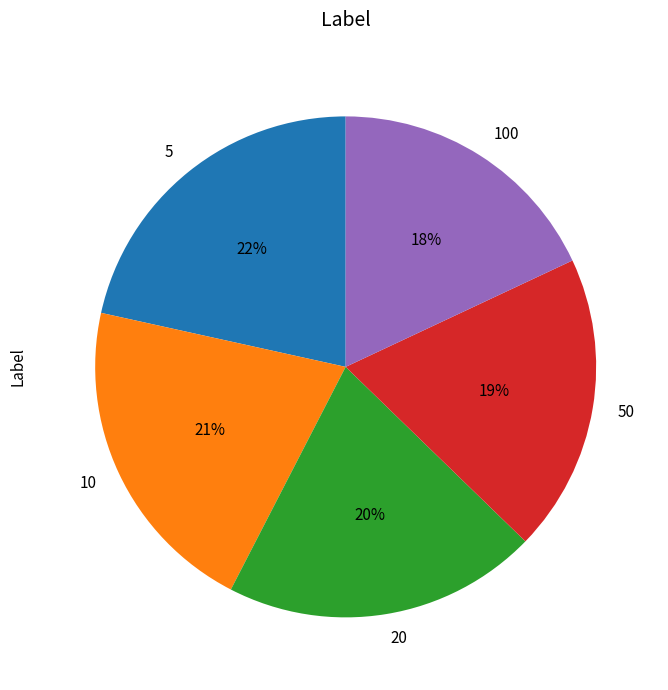

Count the number of slices in the pie.

5